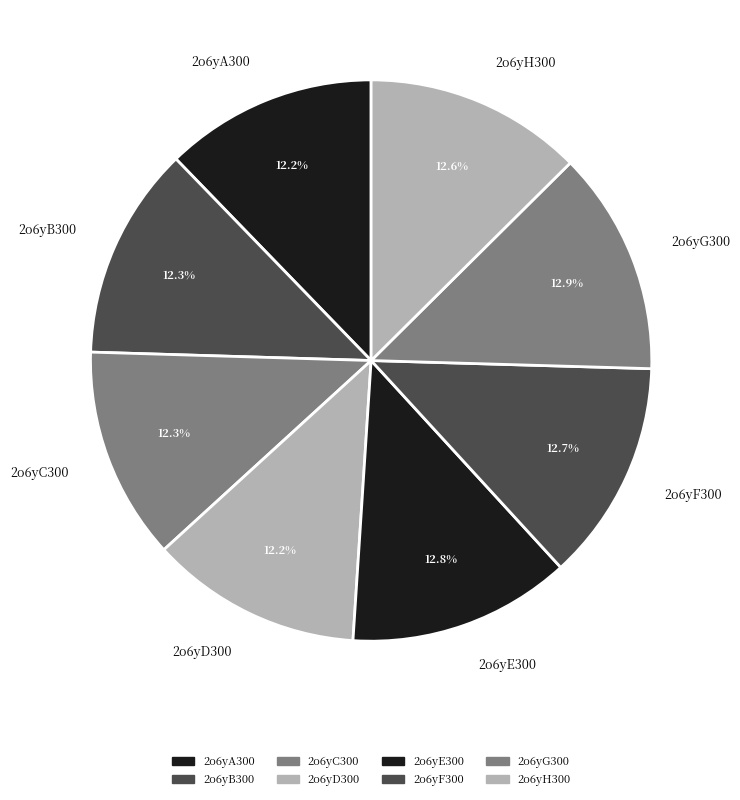

Does any single category account for the majority?

No